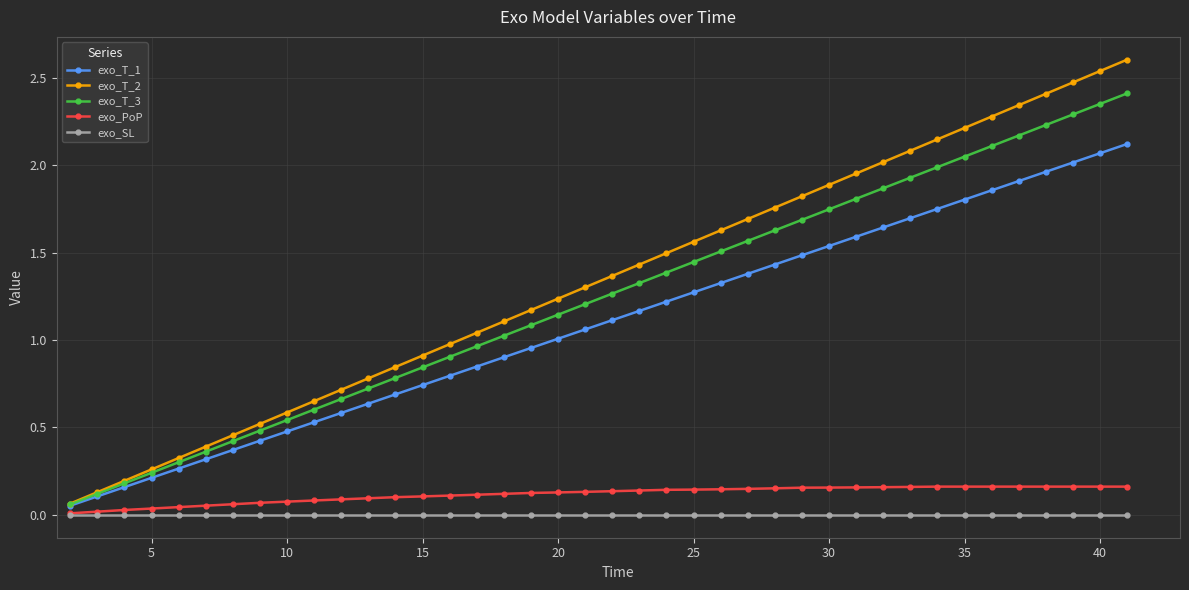

Rank the series by their maximum value, from highest to lowest.

exo_T_2, exo_T_3, exo_T_1, exo_PoP, exo_SL